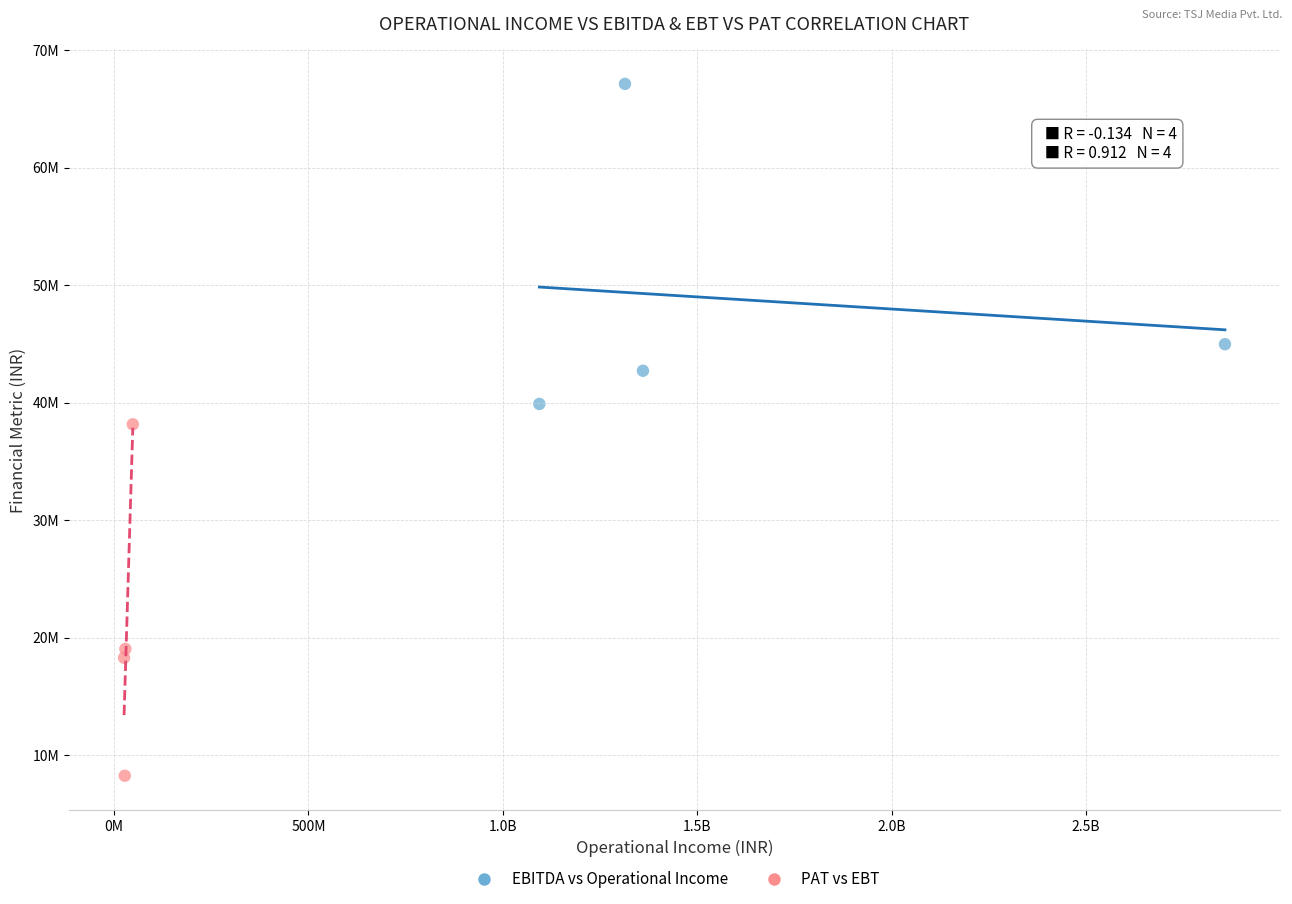

Which series contains the highest Y value?

EBITDA vs Operational Income